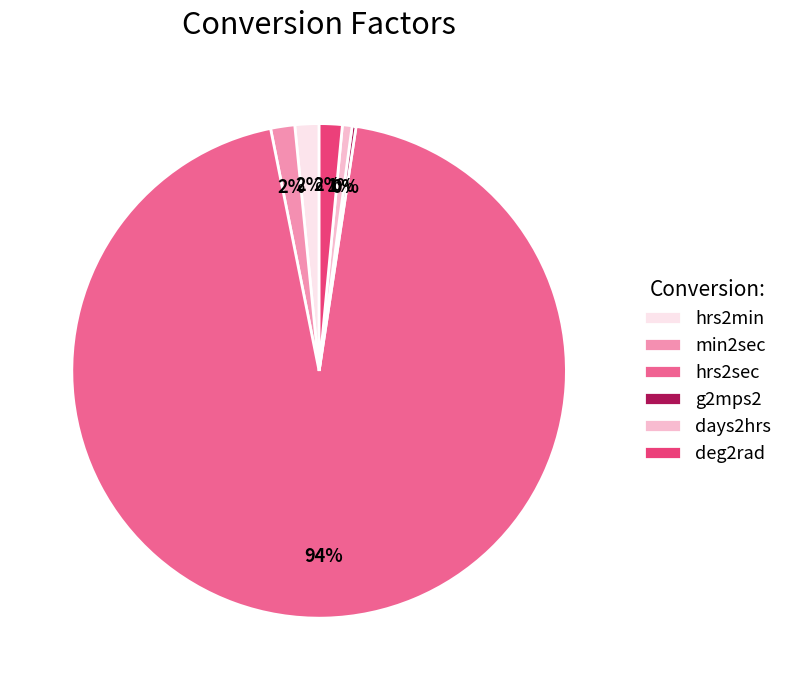

To the nearest percent, what percentage of the pie is min2sec?

2%